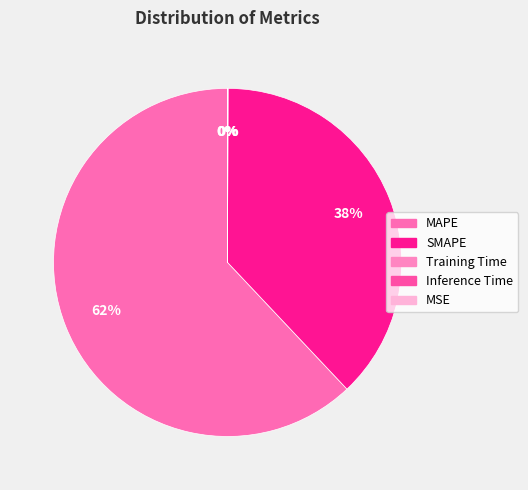

Between MSE and Inference Time, which is larger?

MSE